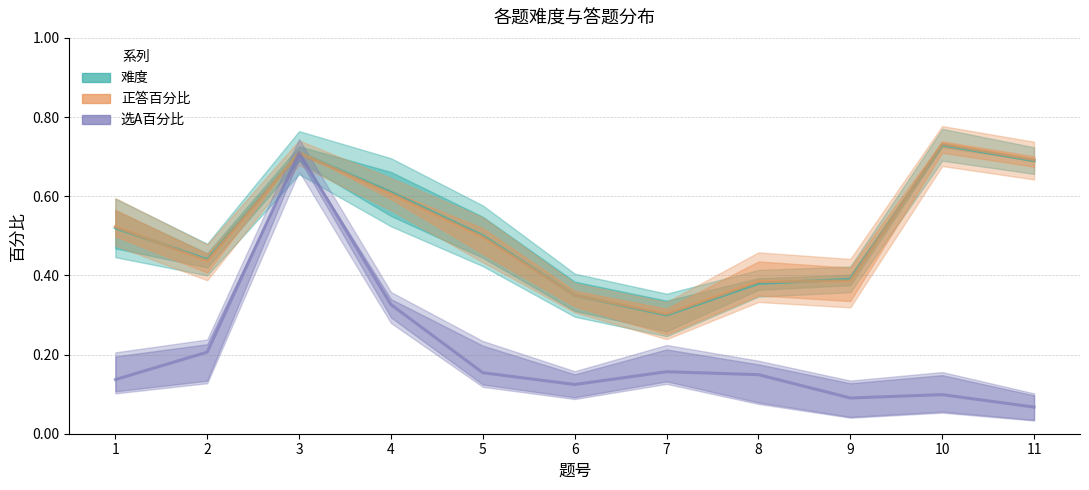

How many lines are shown in the chart?

3